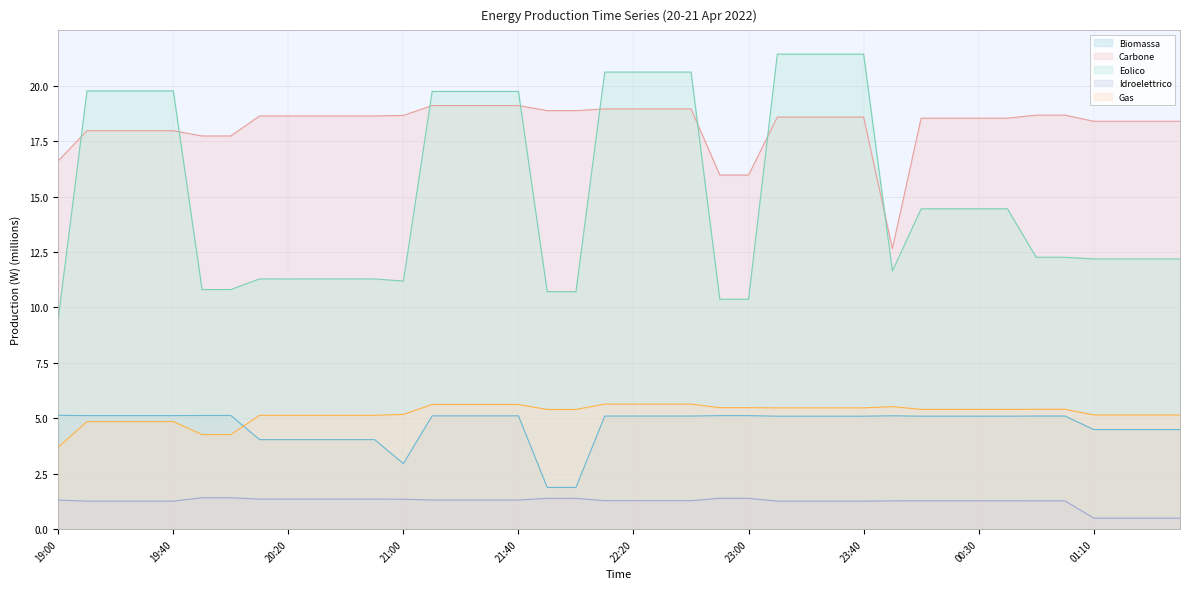

What is the total value across all series at 19:30?

49.0